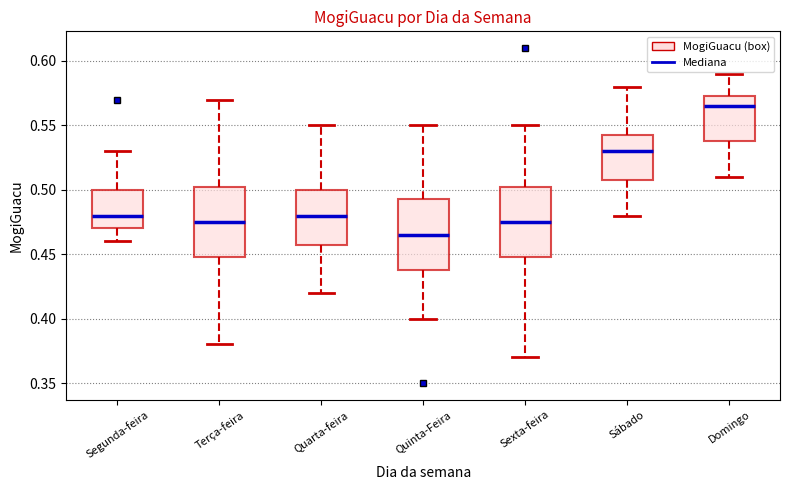

Which box has the highest median line?

Domingo